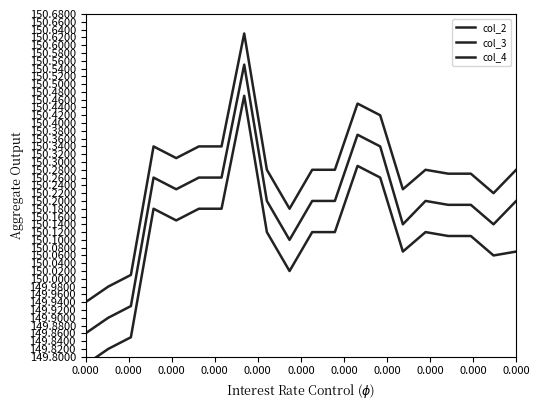

What is the difference between the col_2 values at 12 and 14?

0.2